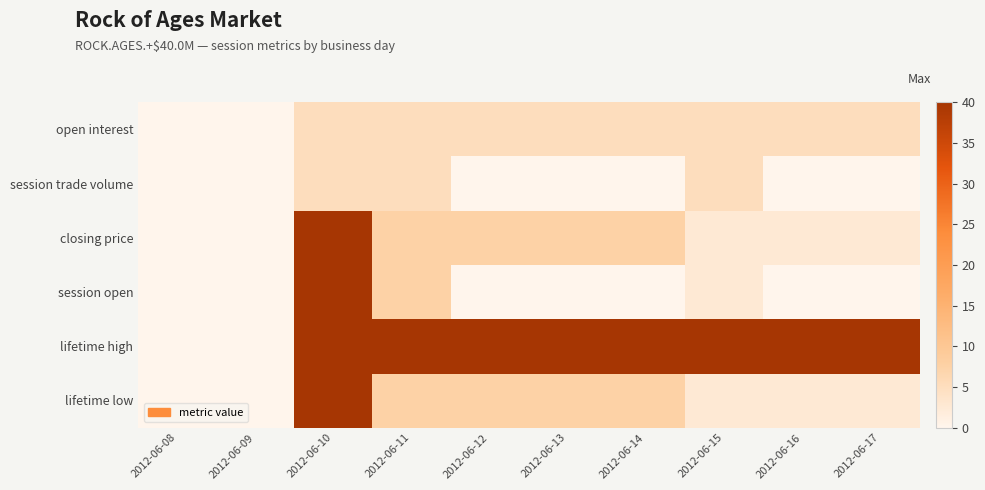

Reading left to right, transcribe all the data shown in this chart.

open interest: 2012-06-08=0.0	2012-06-09=0.0	2012-06-10=5.0	2012-06-11=5.0	2012-06-12=5.0	2012-06-13=5.0	2012-06-14=5.0	2012-06-15=5.0	2012-06-16=5.0	2012-06-17=5.0
session trade volume: 2012-06-08=0.0	2012-06-09=0.0	2012-06-10=5.0	2012-06-11=5.0	2012-06-12=0.0	2012-06-13=0.0	2012-06-14=0.0	2012-06-15=5.0	2012-06-16=0.0	2012-06-17=0.0
closing price: 2012-06-08=0.0	2012-06-09=0.0	2012-06-10=40.0	2012-06-11=7.5	2012-06-12=7.5	2012-06-13=7.5	2012-06-14=7.5	2012-06-15=2.5	2012-06-16=2.5	2012-06-17=2.5
session open: 2012-06-08=0.0	2012-06-09=0.0	2012-06-10=40.0	2012-06-11=7.5	2012-06-12=0.0	2012-06-13=0.0	2012-06-14=0.0	2012-06-15=2.5	2012-06-16=0.0	2012-06-17=0.0
lifetime high: 2012-06-08=0.0	2012-06-09=0.0	2012-06-10=40.0	2012-06-11=40.0	2012-06-12=40.0	2012-06-13=40.0	2012-06-14=40.0	2012-06-15=40.0	2012-06-16=40.0	2012-06-17=40.0
lifetime low: 2012-06-08=0.0	2012-06-09=0.0	2012-06-10=40.0	2012-06-11=7.5	2012-06-12=7.5	2012-06-13=7.5	2012-06-14=7.5	2012-06-15=2.5	2012-06-16=2.5	2012-06-17=2.5